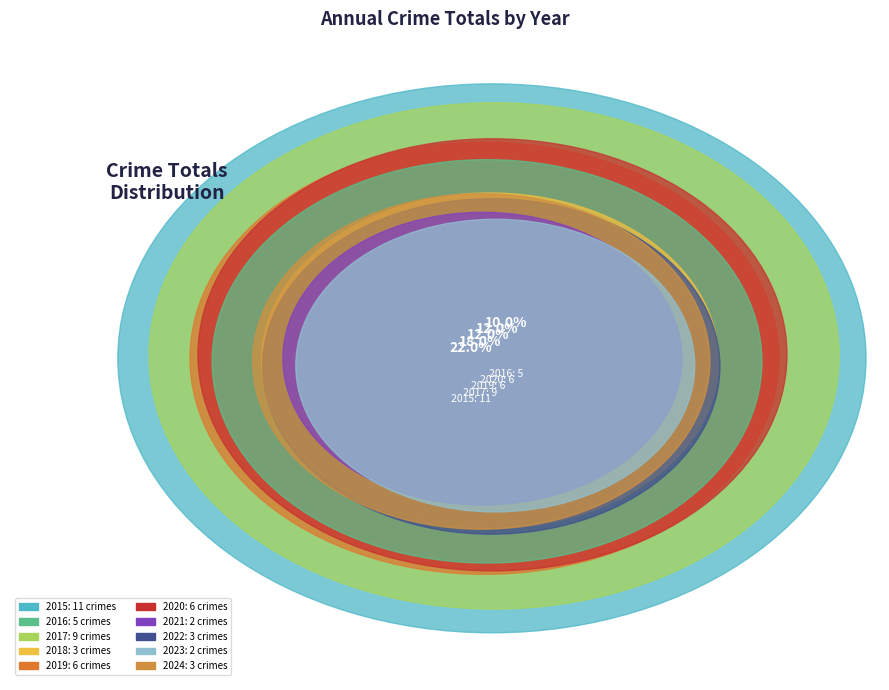

Count the number of slices in the pie.

10